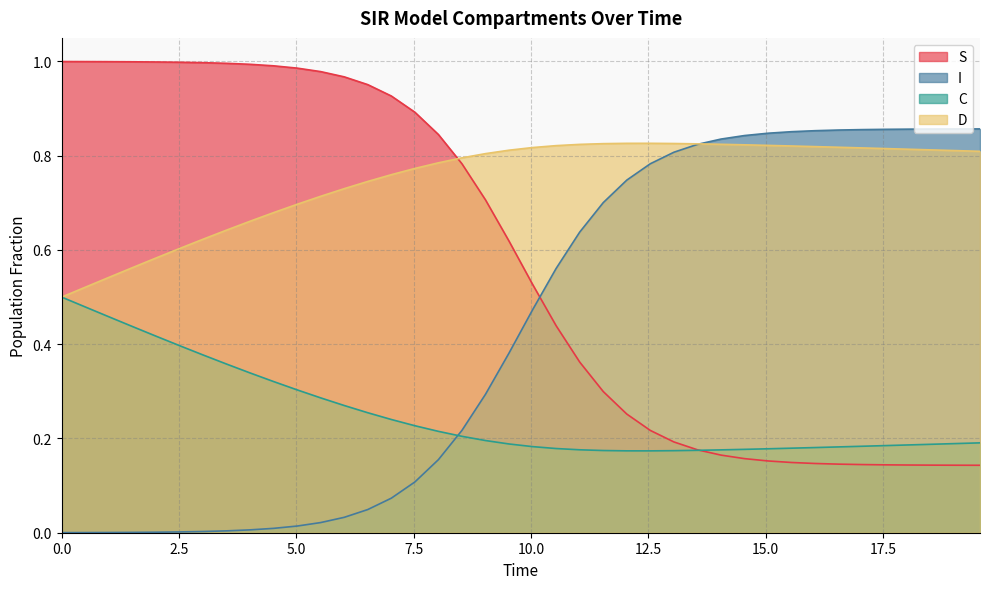

What is the difference between the maximum and minimum values in the S series?

0.9